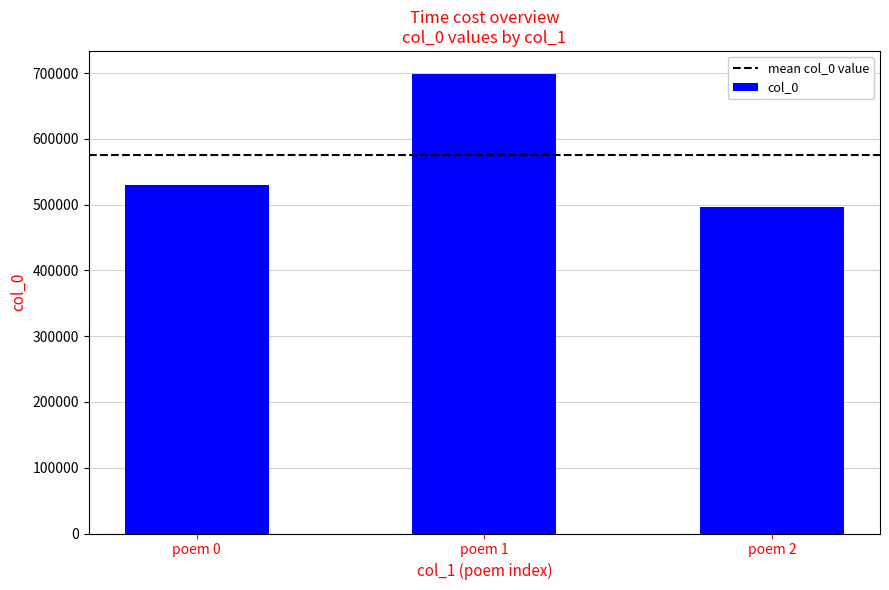

What value does the data have at poem 2, to the nearest 50?

496200